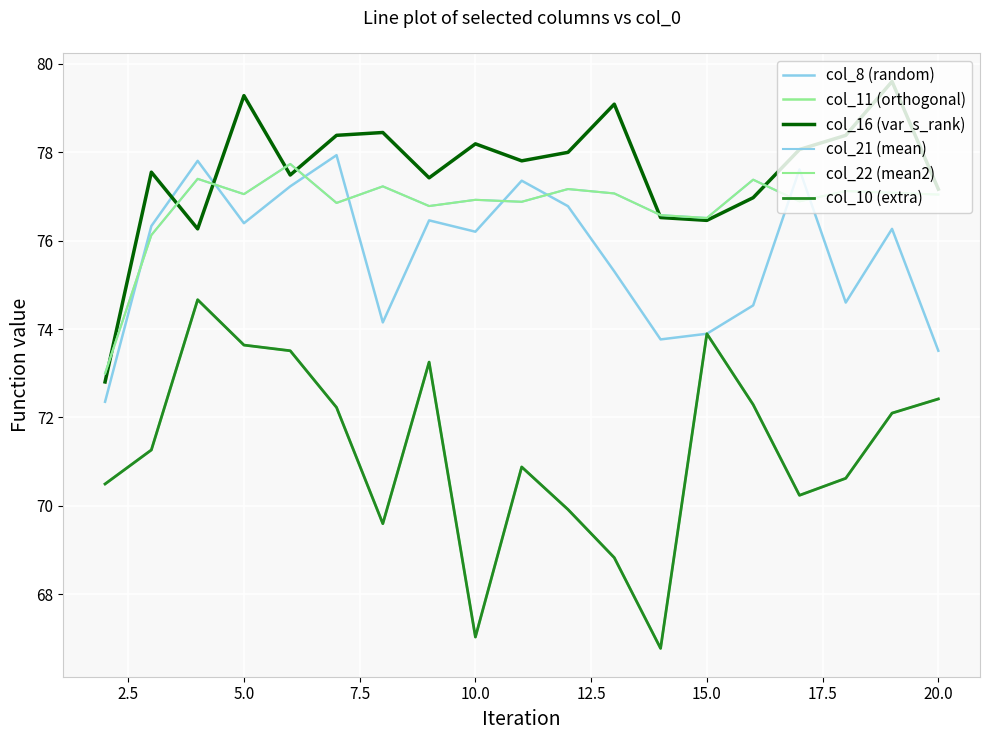

What is the highest value of the col_16 (var_s_rank) series?

79.6